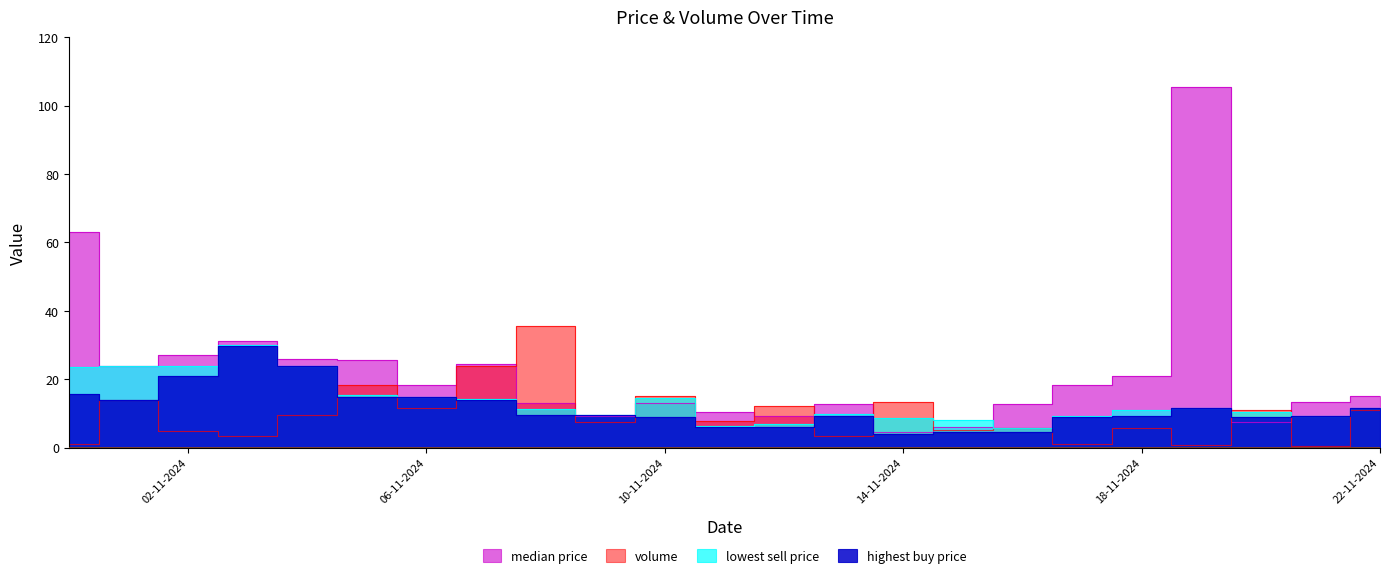

At which category does highest_buy_price reach its first local peak?

03-11-2024